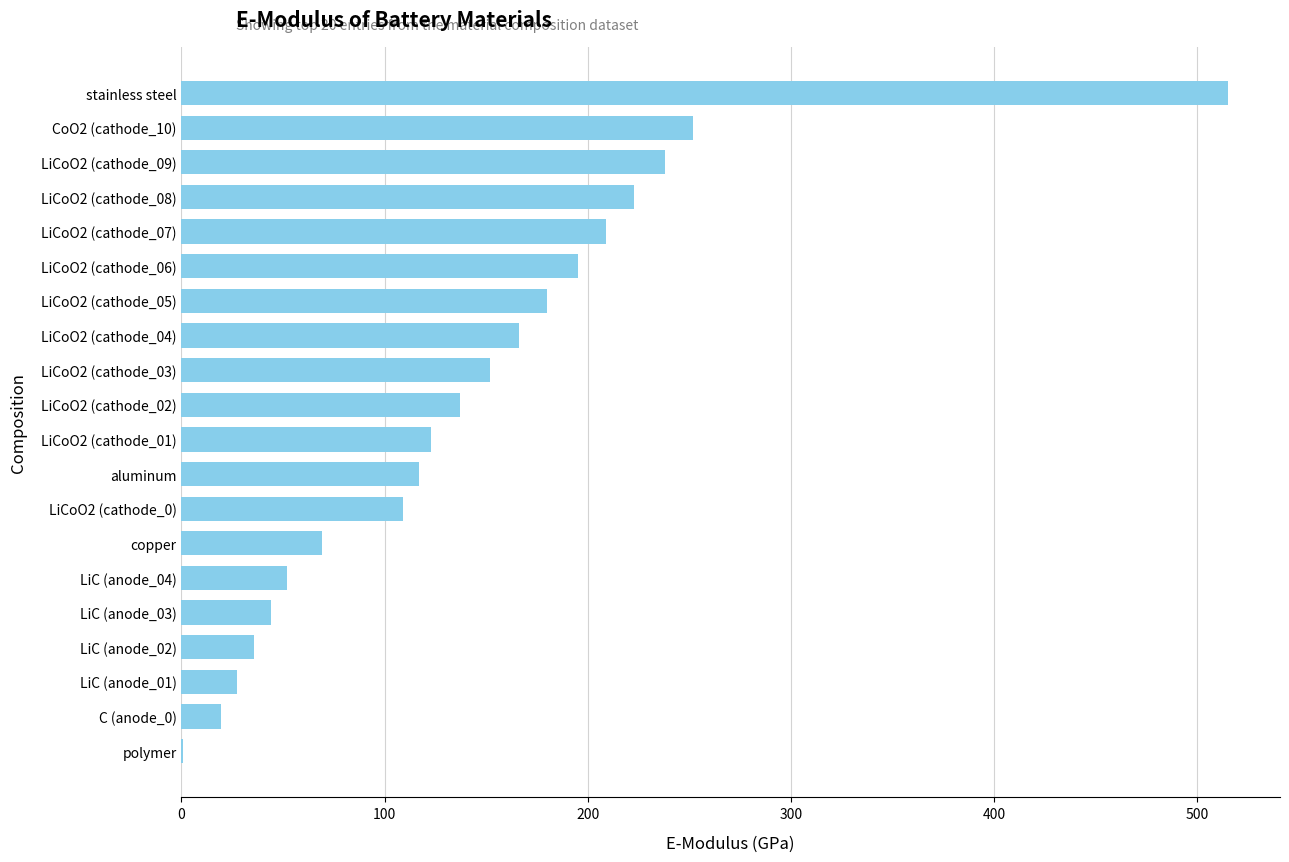

Between C (anode_0) and LiCoO2 (cathode_02), which is larger?

LiCoO2 (cathode_02)